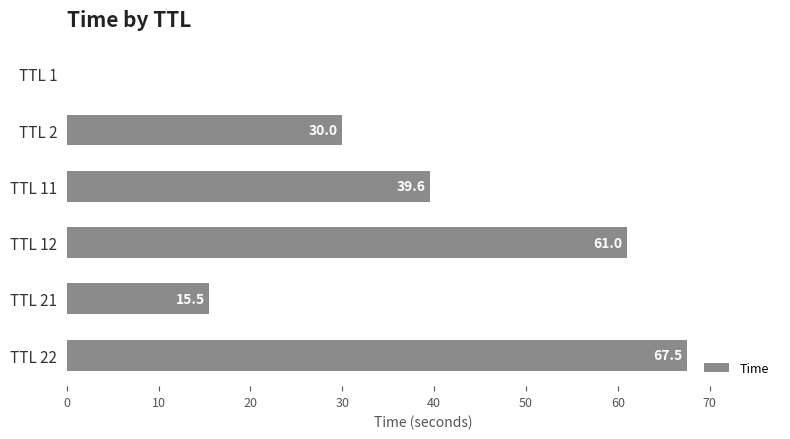

What is the maximum value shown in the chart?

67.5